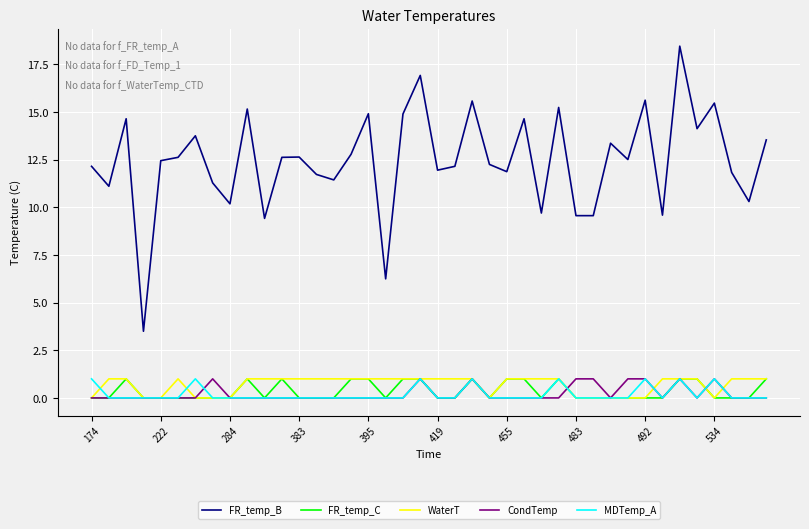

True or false: FR_temp_B and MDTemp_A cross at least once.

False